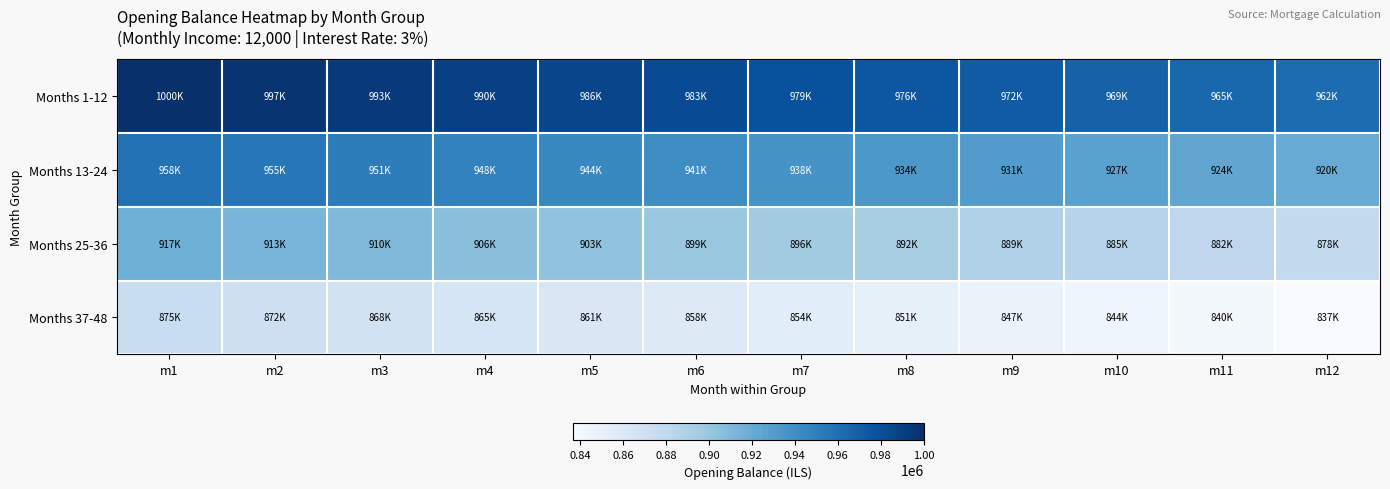

Which series has the largest total across all categories?

Months 1-12